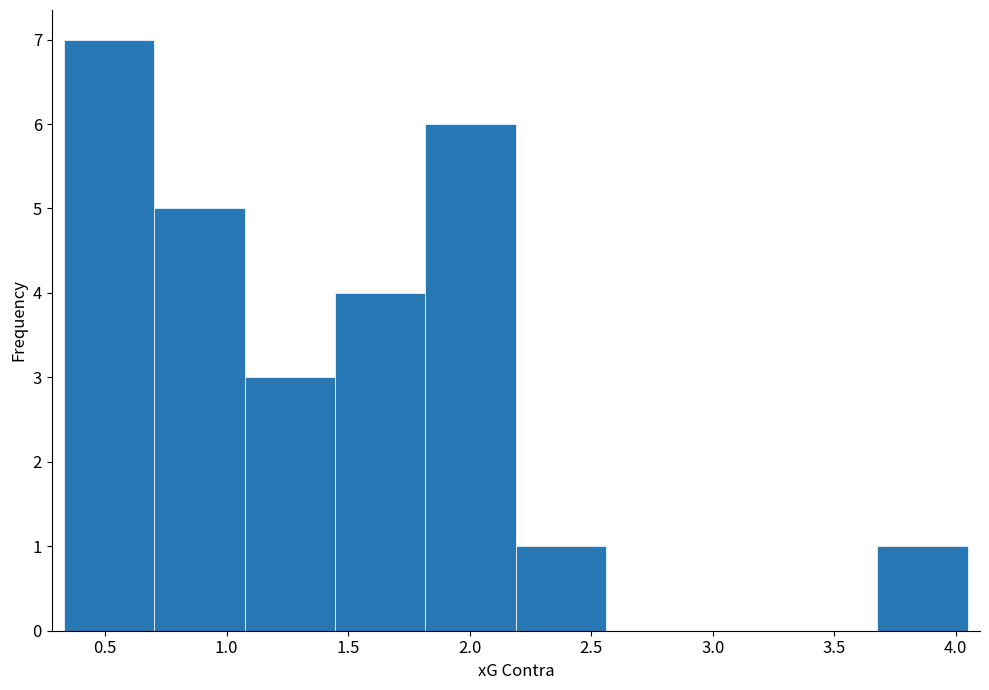

What is the height of the bar covering 0.70 to 1.05 on the x-axis? Neither the bar edges nor the heights are printed on the chart, so give them approximately, as read against the axes.

5